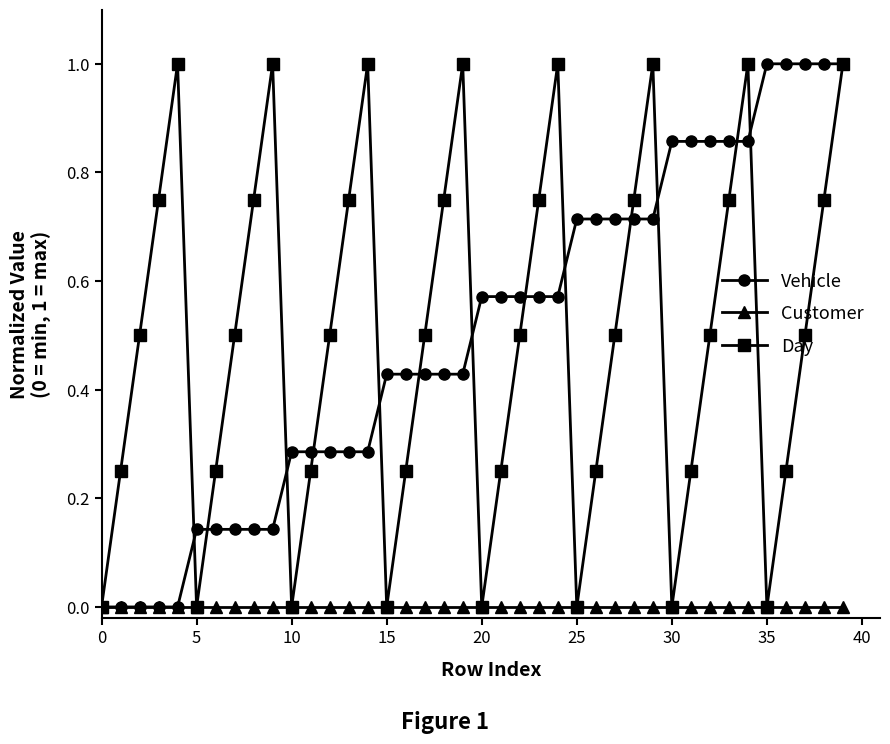

In Day, how many points are higher than both neighbors (excluding endpoints)?

7